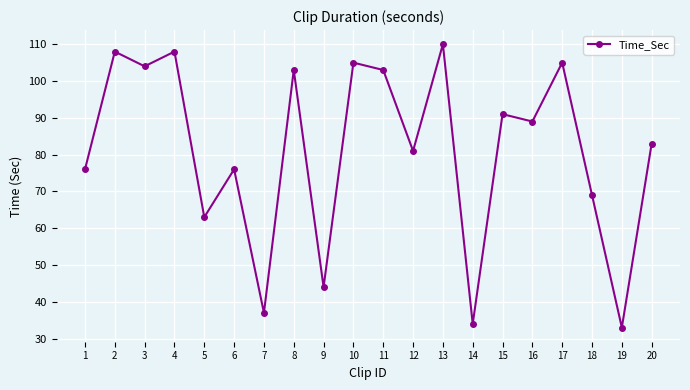

True or false: the data shows 34 at 14.

True